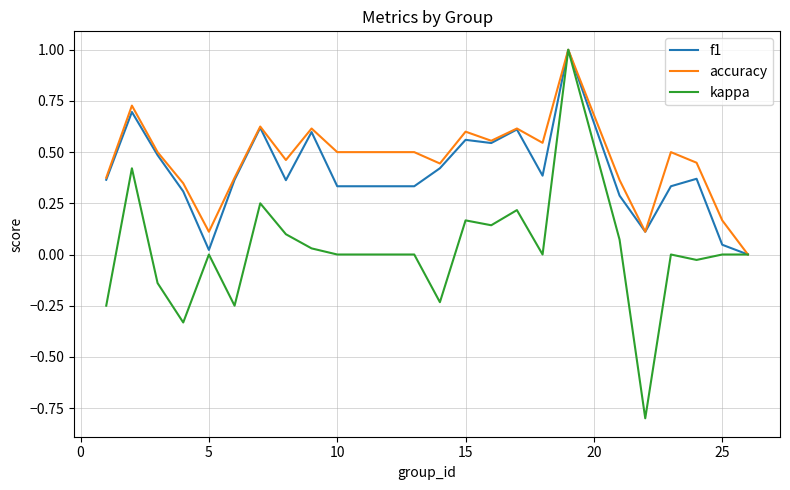

What is the difference between the maximum and minimum values in the accuracy series?

1.0